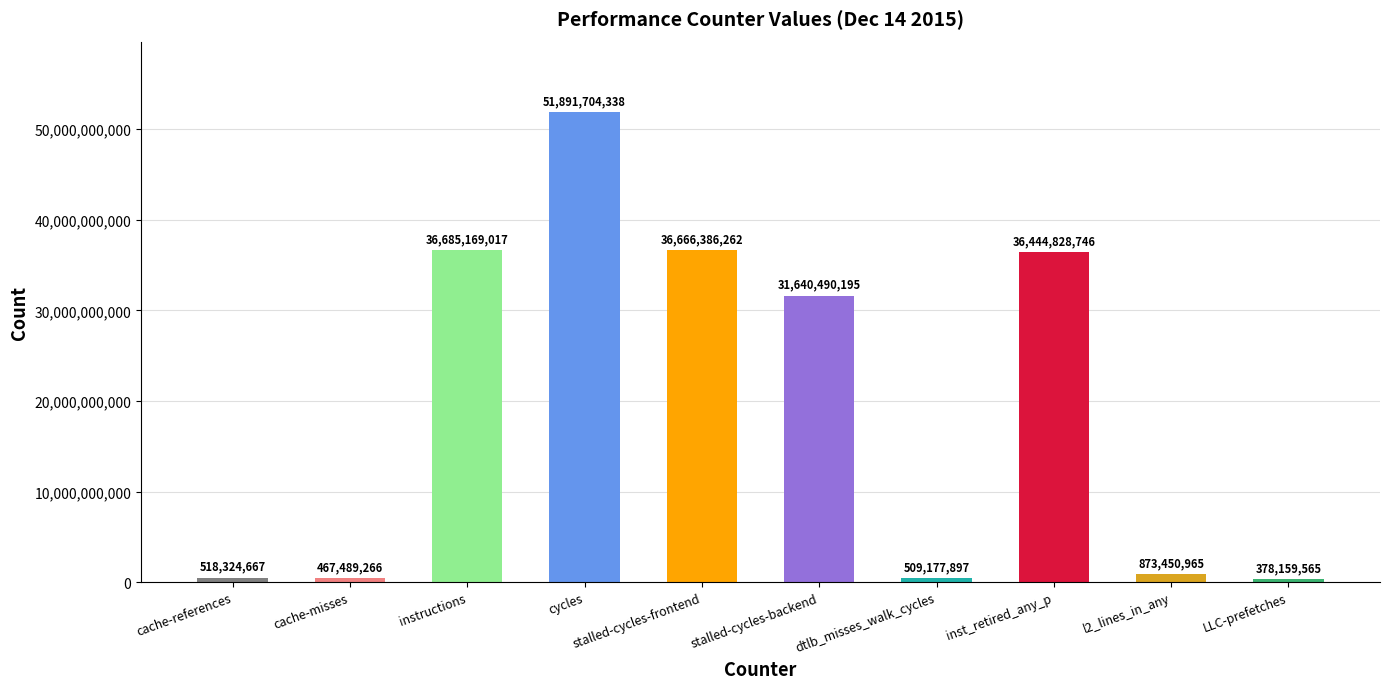

What is the maximum value shown in the chart?

51891704338